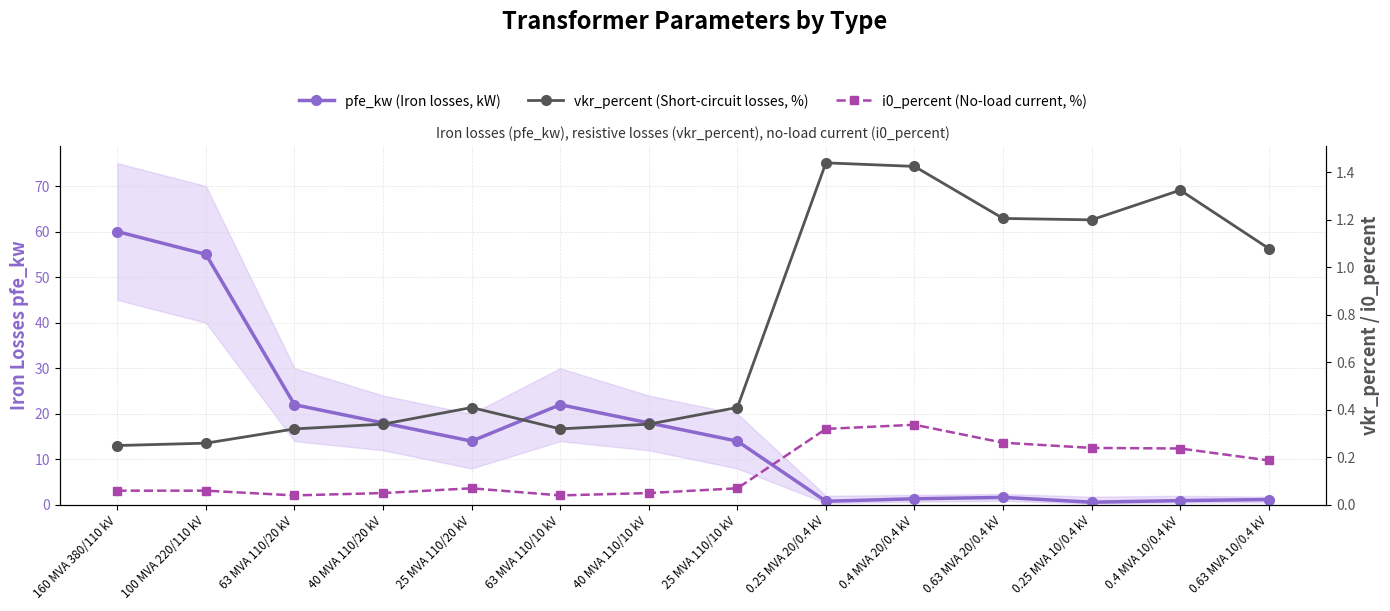

Is it true that i0_percent (No-load current, %) equals 0.1 at 25 MVA 110/20 kV?

True